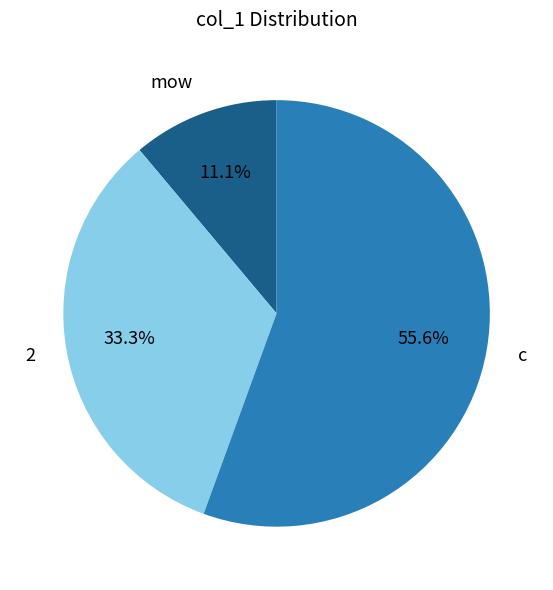

Which slice is the smallest?

mow